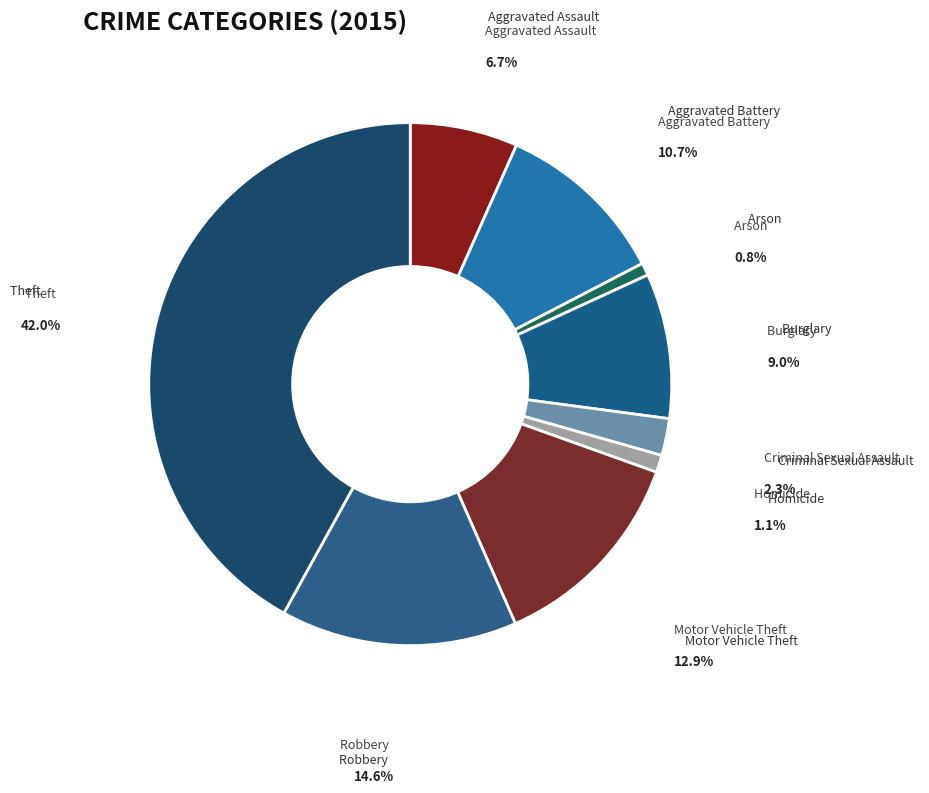

What percentage do Homicide and Criminal Sexual Assault together represent?

3.4%